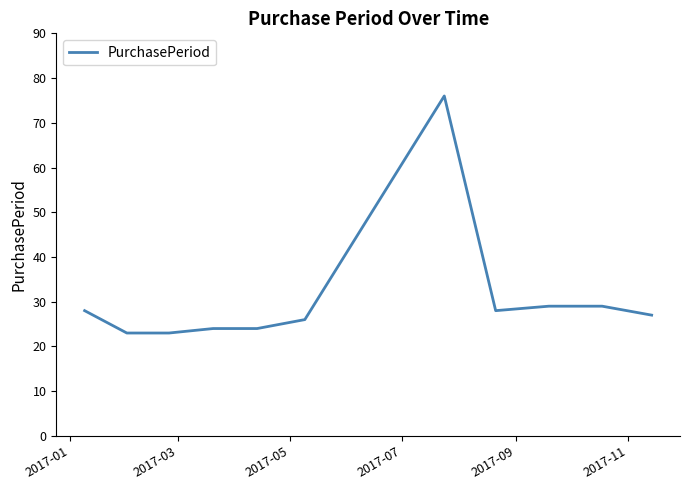

What is the smallest value displayed?

23